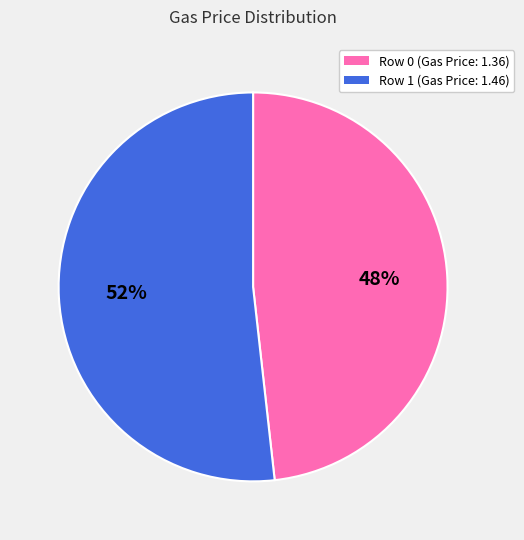

Combined, do Row 1 (Gas Price: 1.46) and Row 0 (Gas Price: 1.36) account for over 50%?

Yes